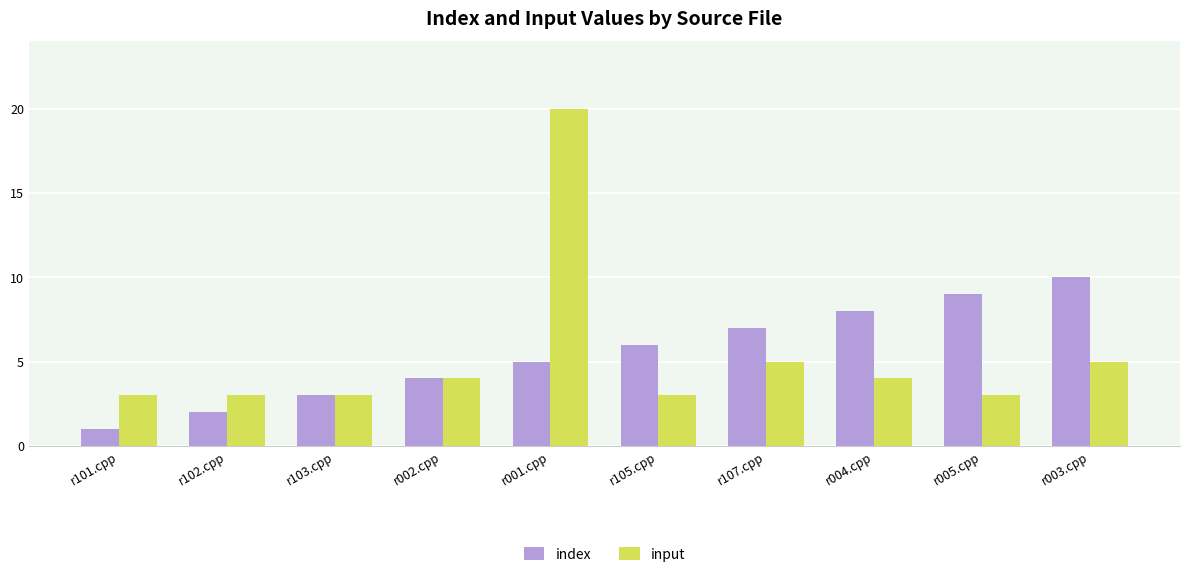

How many values in the input series are below 4?

5